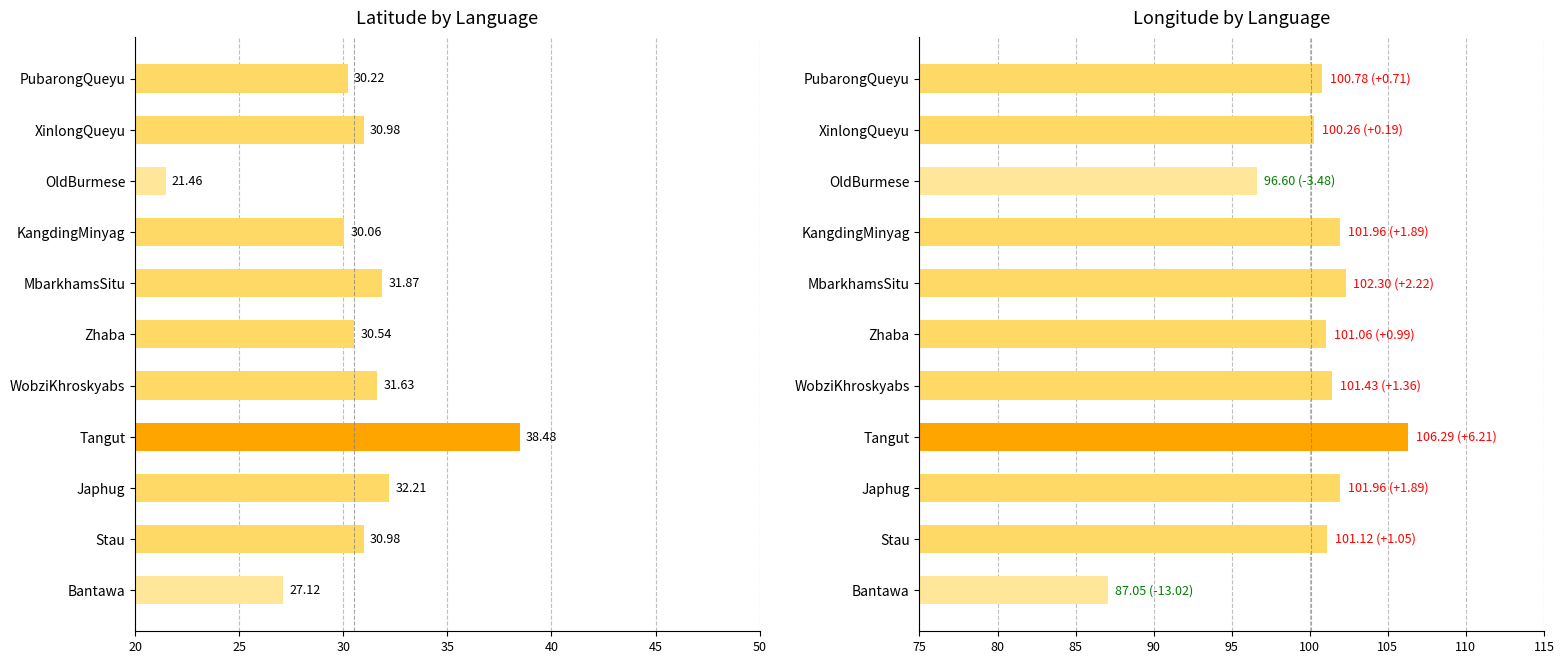

What are all the series names shown in the legend?

Latitude, Longitude